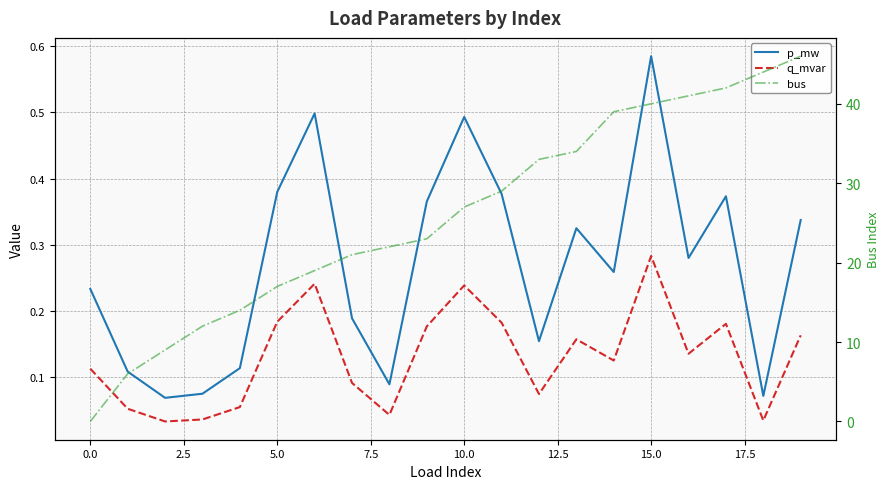

The value of bus at 0.0 is 0.0. True or false?

True